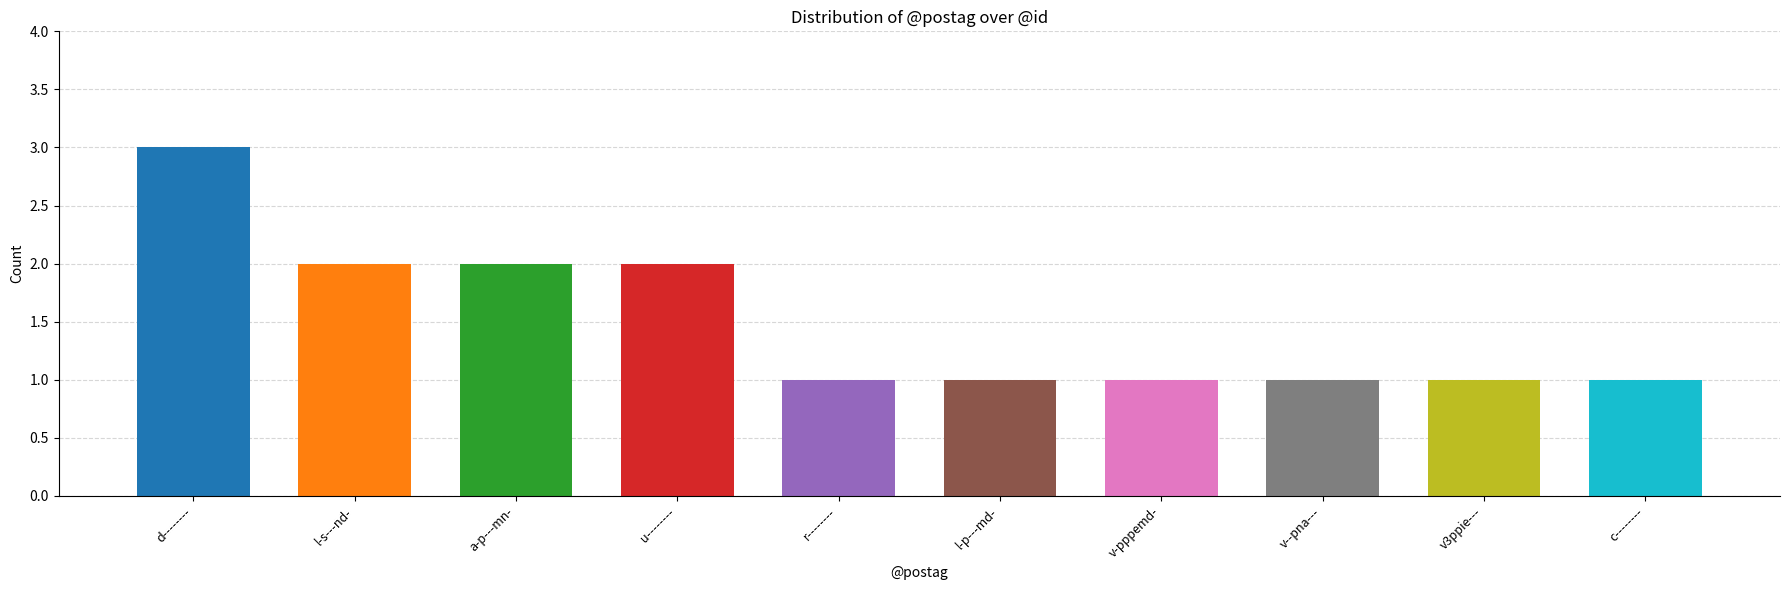

What is the sum of all values?

15